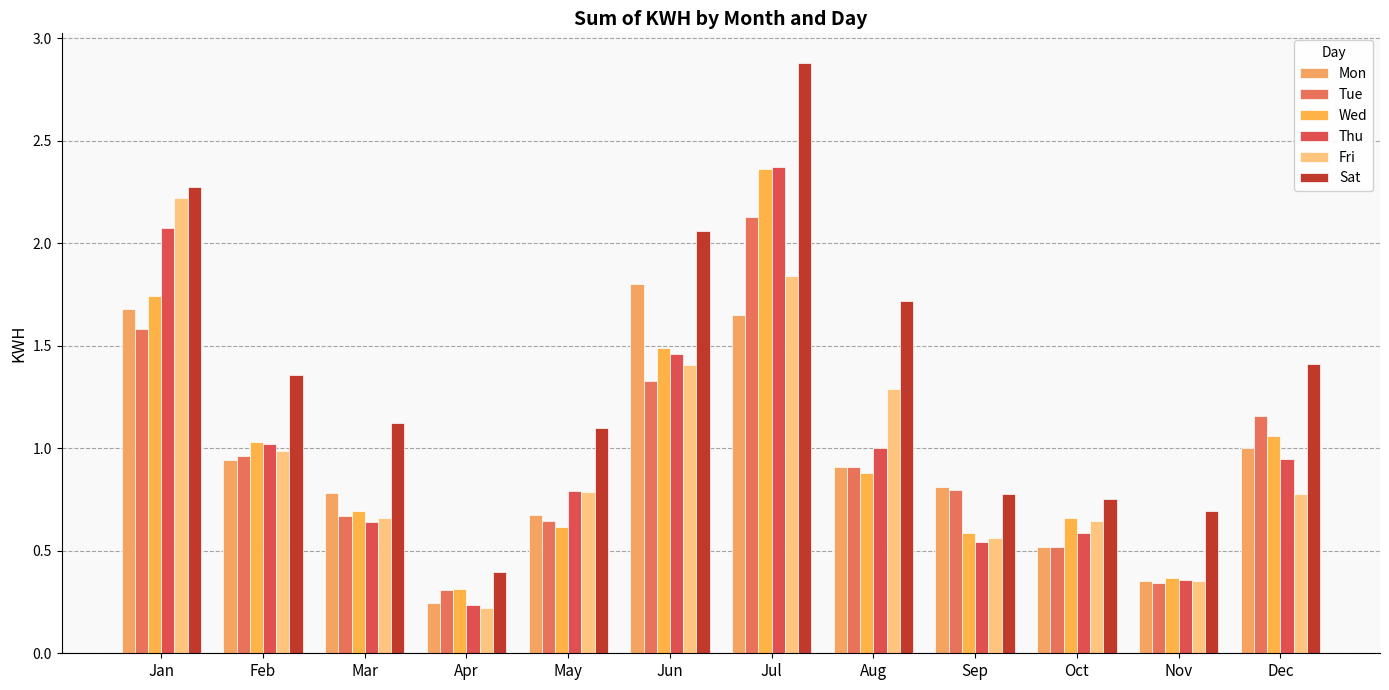

Reading left to right, what are all the values shown in this chart?

Mon: 1.7	0.9	0.8	0.2	0.7	1.8	1.7	0.9	0.8	0.5	0.4	1.0
Tue: 1.6	1.0	0.7	0.3	0.6	1.3	2.1	0.9	0.8	0.5	0.3	1.2
Wed: 1.7	1.0	0.7	0.3	0.6	1.5	2.4	0.9	0.6	0.7	0.4	1.1
Thu: 2.1	1.0	0.6	0.2	0.8	1.5	2.4	1.0	0.5	0.6	0.4	0.9
Fri: 2.2	1.0	0.7	0.2	0.8	1.4	1.8	1.3	0.6	0.6	0.4	0.8
Sat: 2.3	1.4	1.1	0.4	1.1	2.1	2.9	1.7	0.8	0.8	0.7	1.4